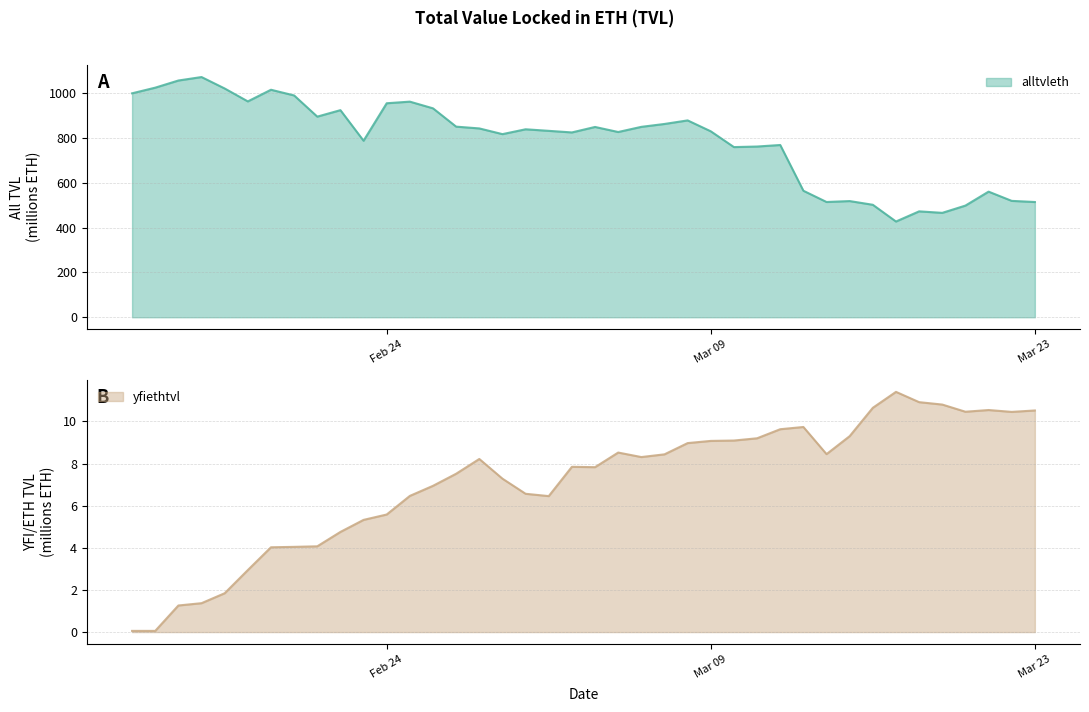

List the series in order of their overall mean, highest first.

alltvleth, yfiethtvl